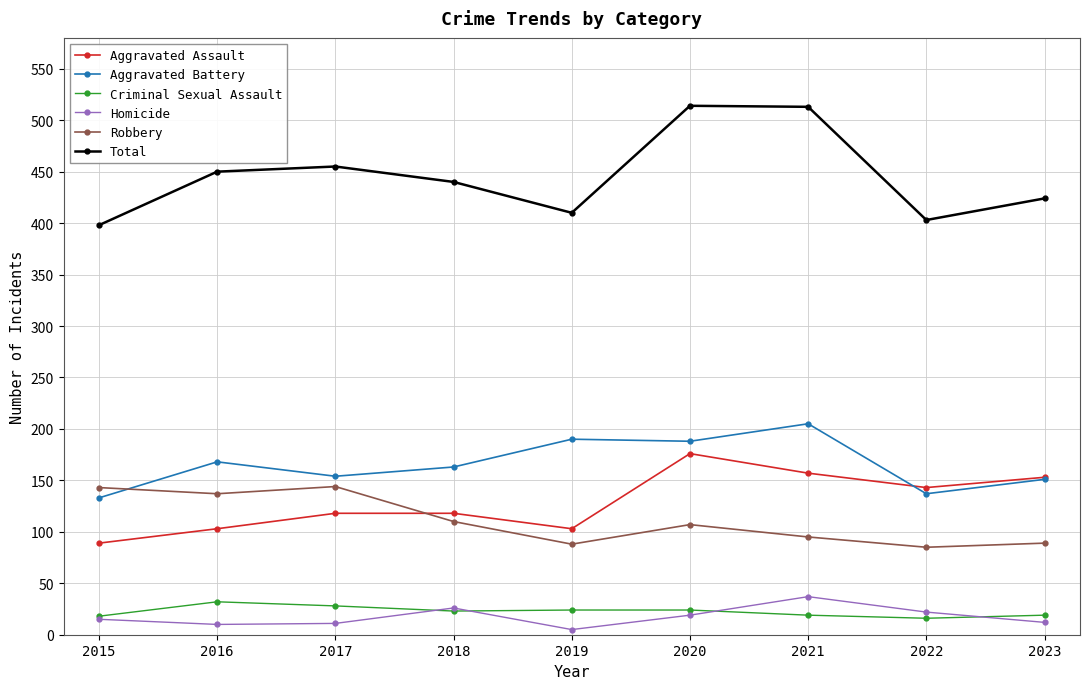

True or false: Total has a value of 685 at 2022.

False